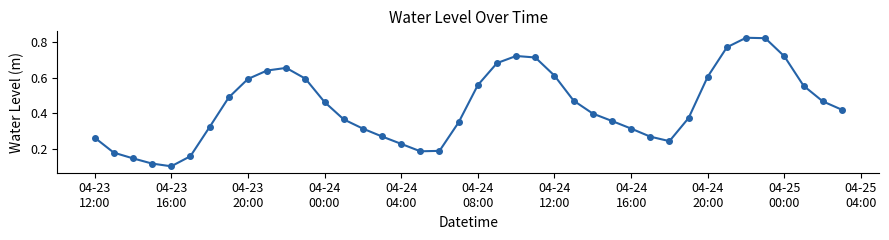

How many lines are shown in the chart?

1